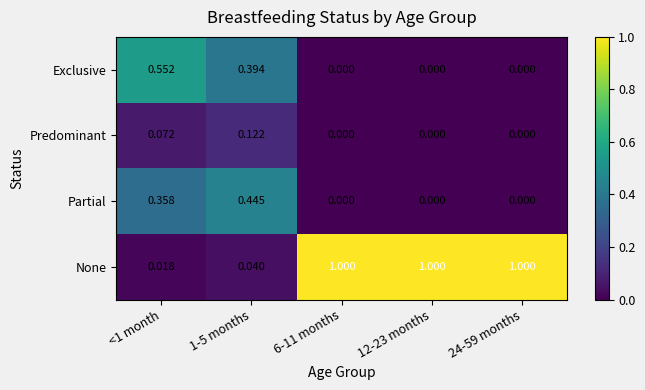

At <1 month, list the series in order from largest to smallest.

Exclusive, Partial, Predominant, None